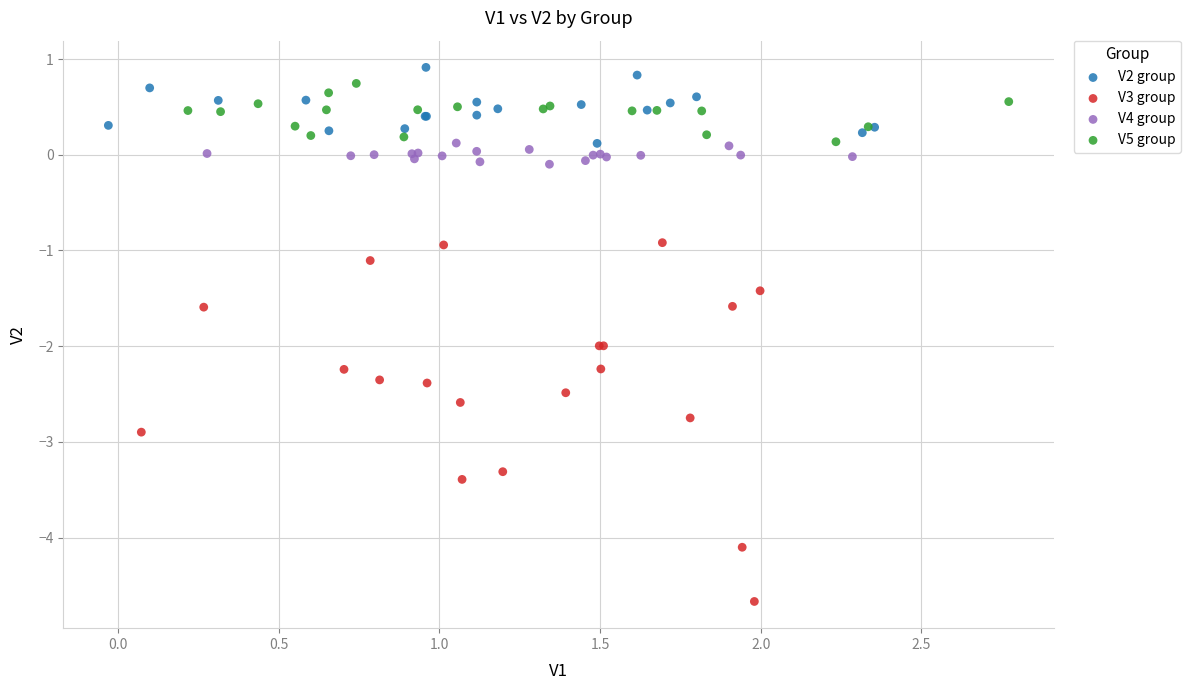

Which series reaches the minimum Y coordinate?

V3 group